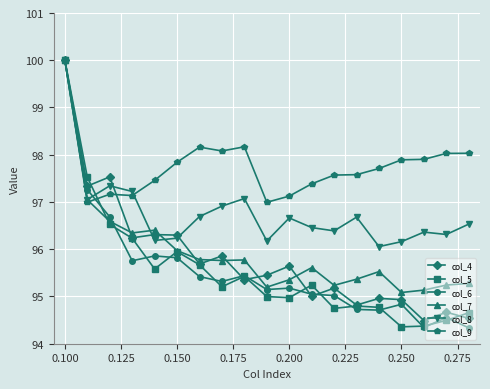

What is the maximum value for col_5?

100.0